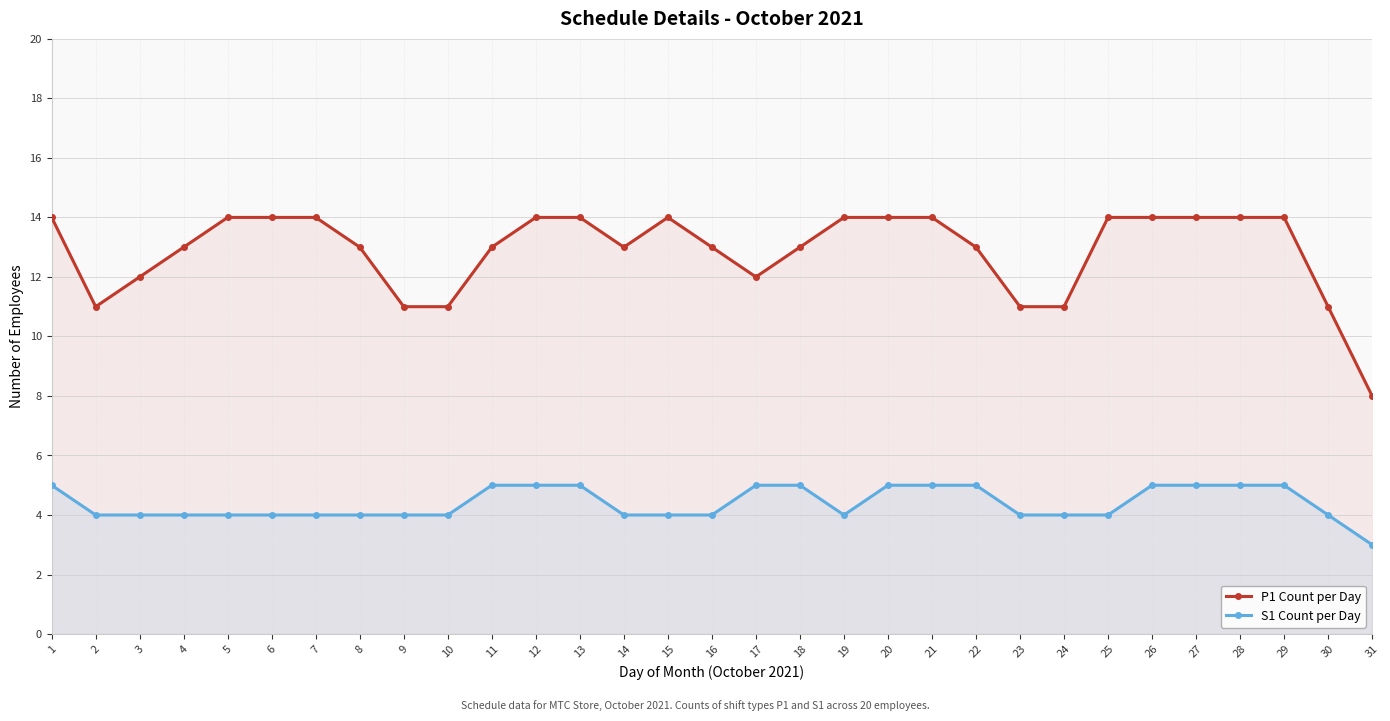

True or false: P1 Count per Day and S1 Count per Day cross at least once.

False